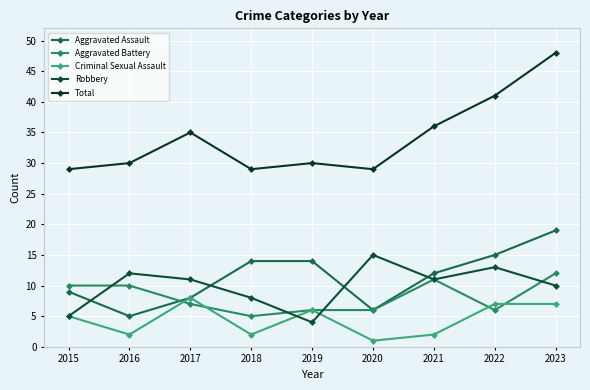

How many lines are shown in the chart?

5